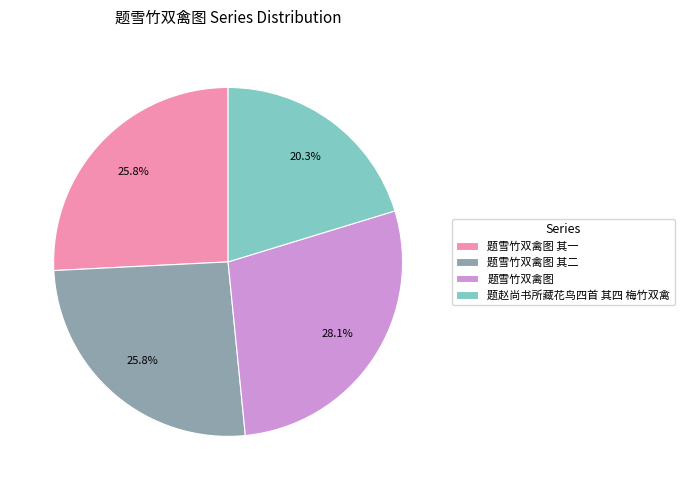

What is the largest slice in the pie chart?

题雪竹双禽图